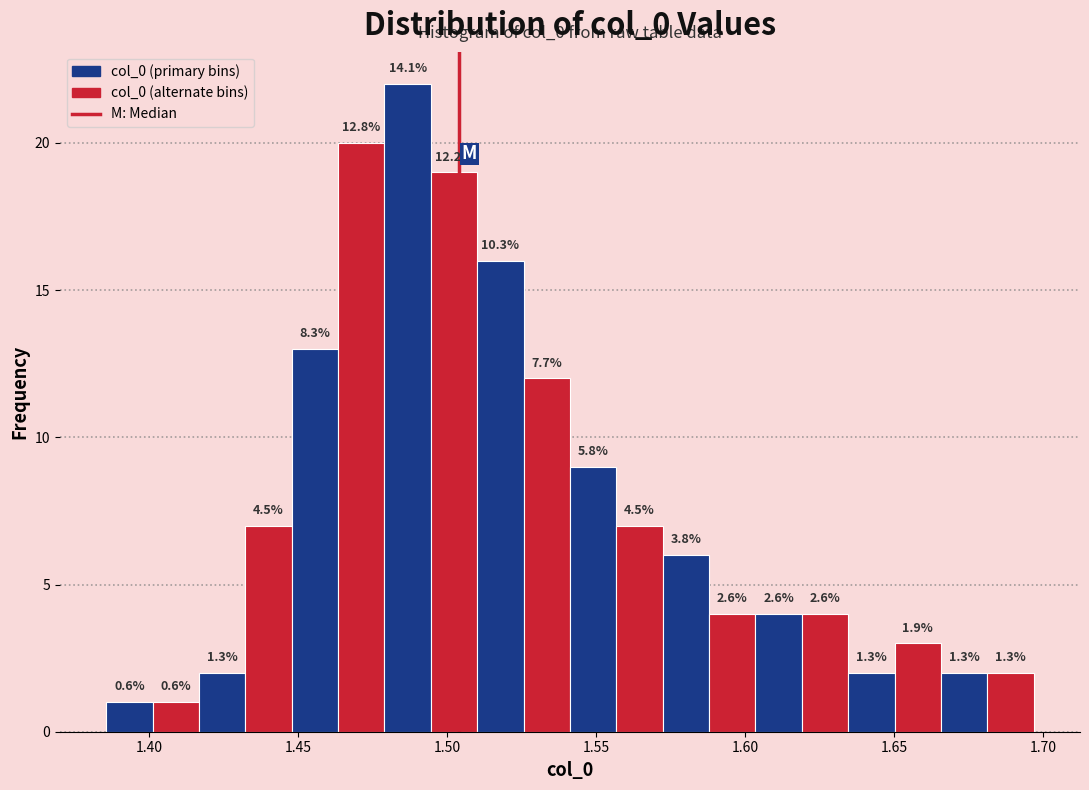

Around what value on the x-axis is the tallest bar? Give the approximate position of its centre, as read against the axis.

1.485